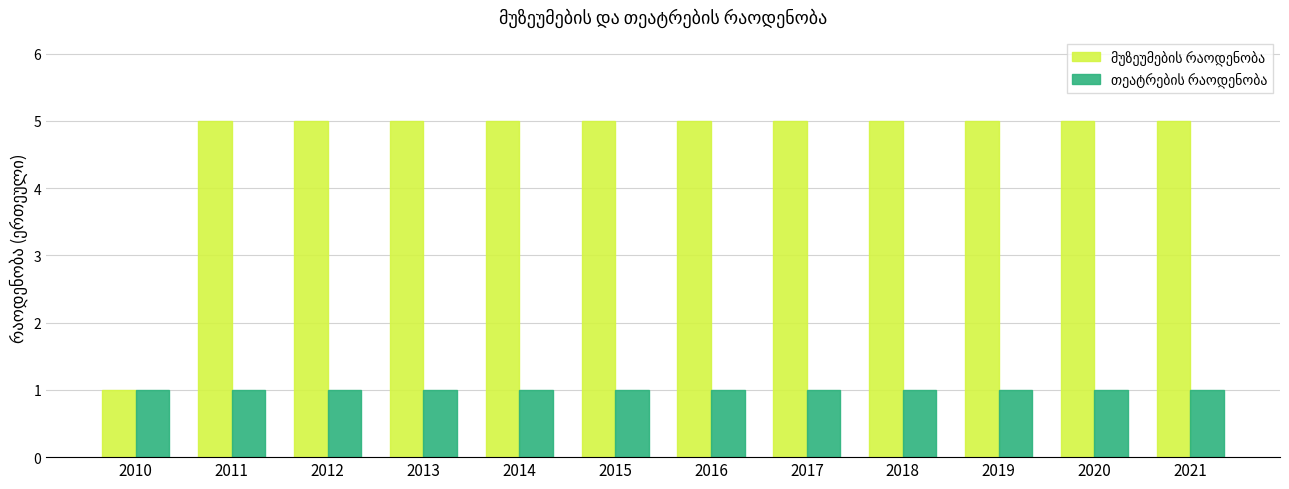

What is the greatest value displayed?

5